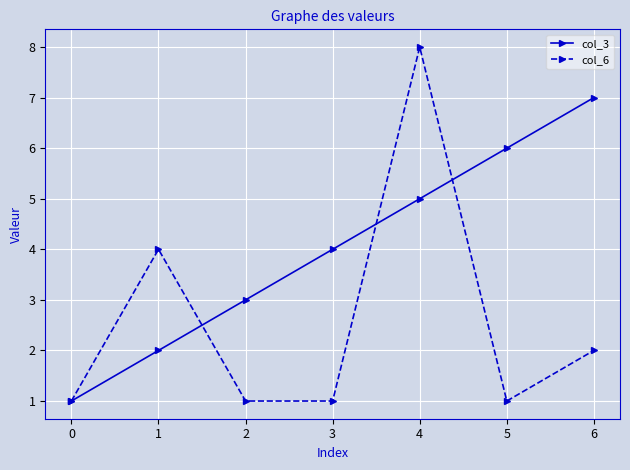

Reading left to right, extract all data points from this chart.

col_3: 1	2	3	4	5	6	7
col_6: 1	4	1	1	8	1	2